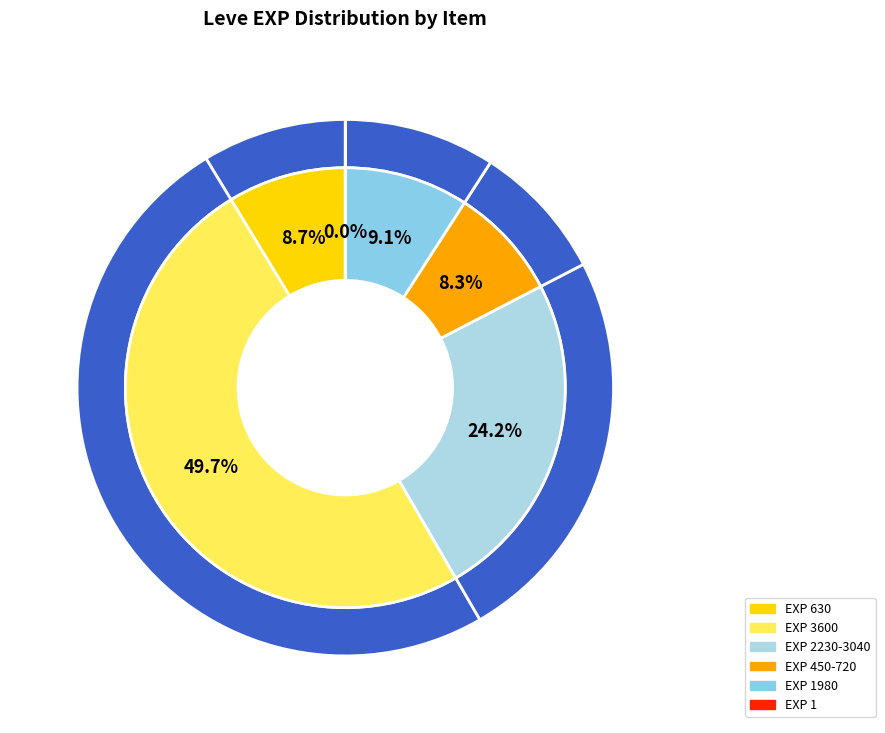

Do Copper Rings and Ramhorn Claws together represent more than half of the pie?

No